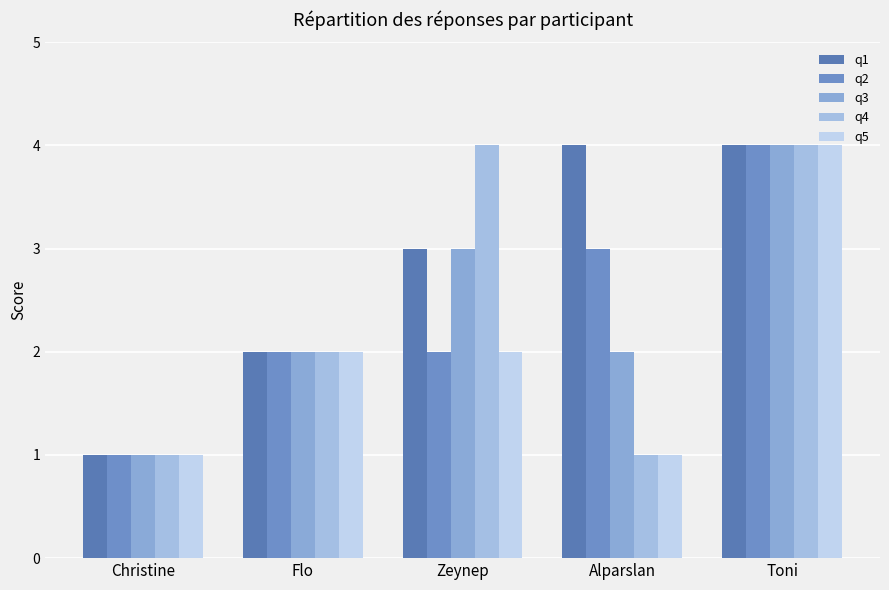

What is the maximum value for q4?

4